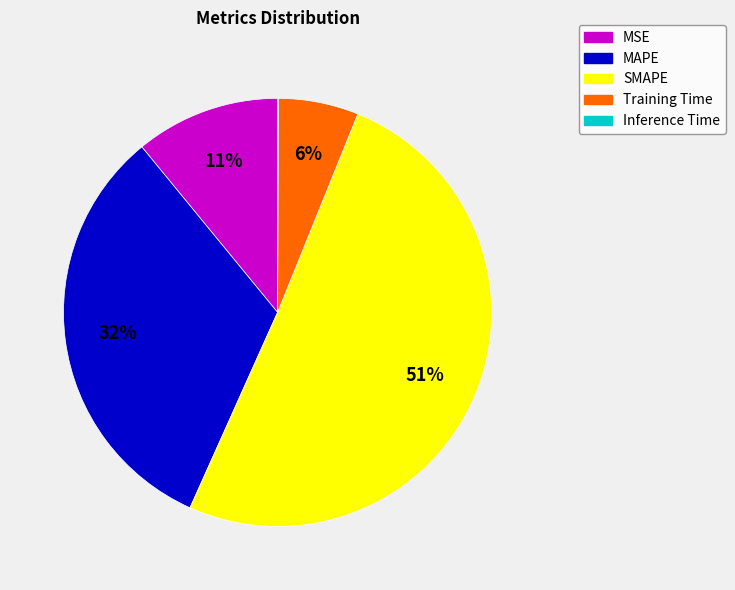

Which slice is the largest?

SMAPE